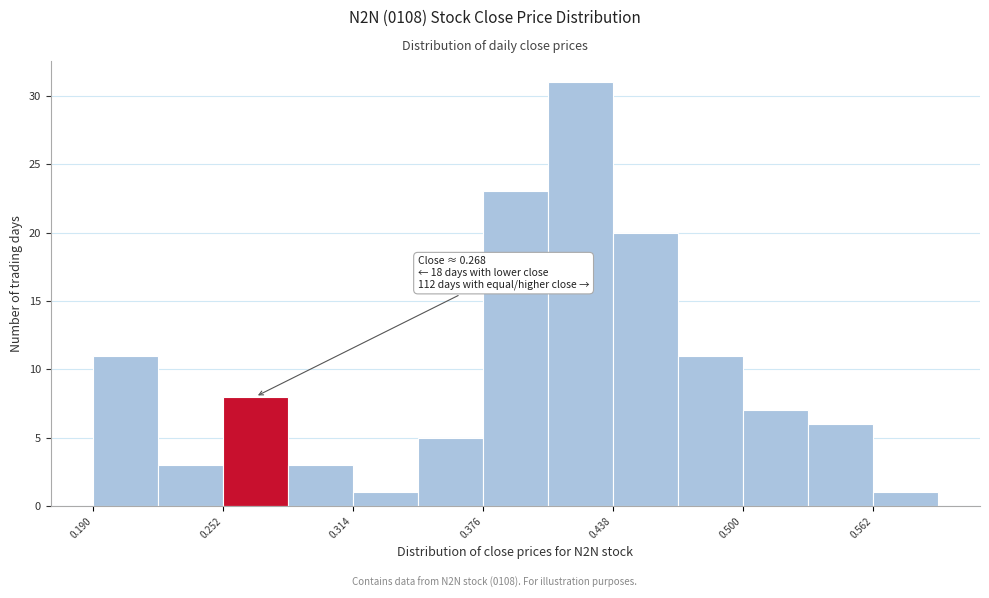

Read against the x-axis, roughly where is the centre of the tallest bar?

0.42